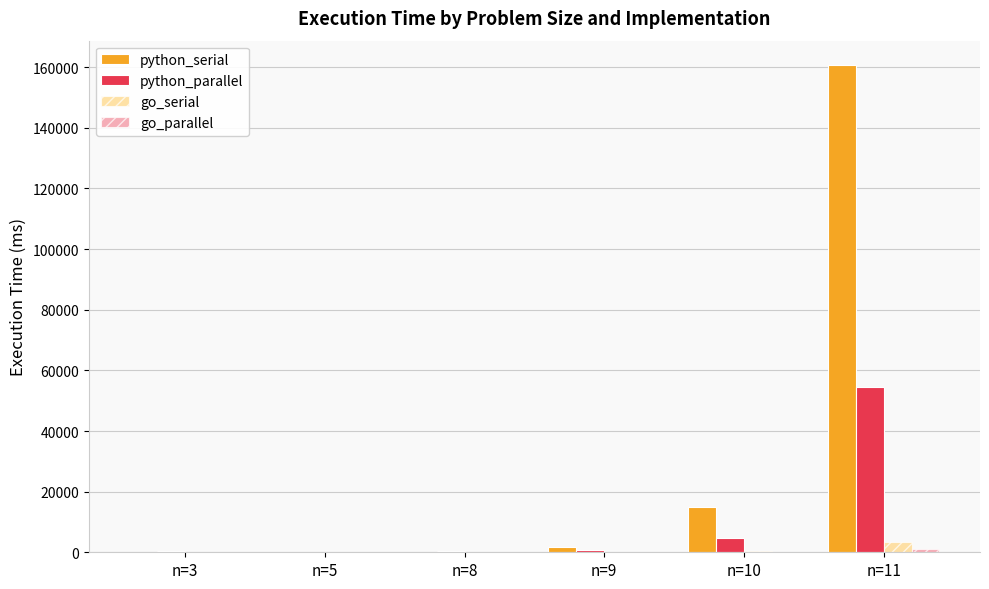

At which category is the sum across all series the highest?

n=11